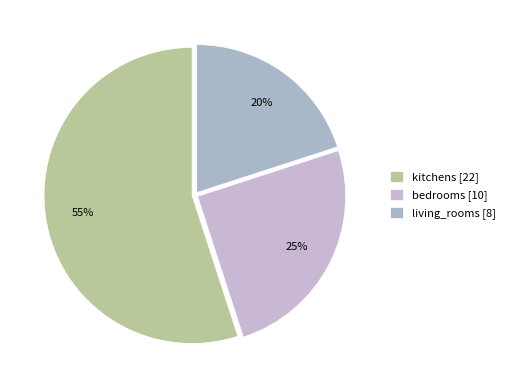

The living_rooms slice represents 20% of the pie. True or false?

True